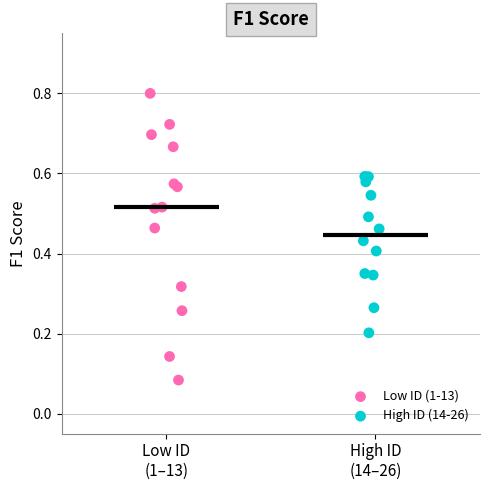

Which series has the widest spread of Y values?

Low ID (1-13)